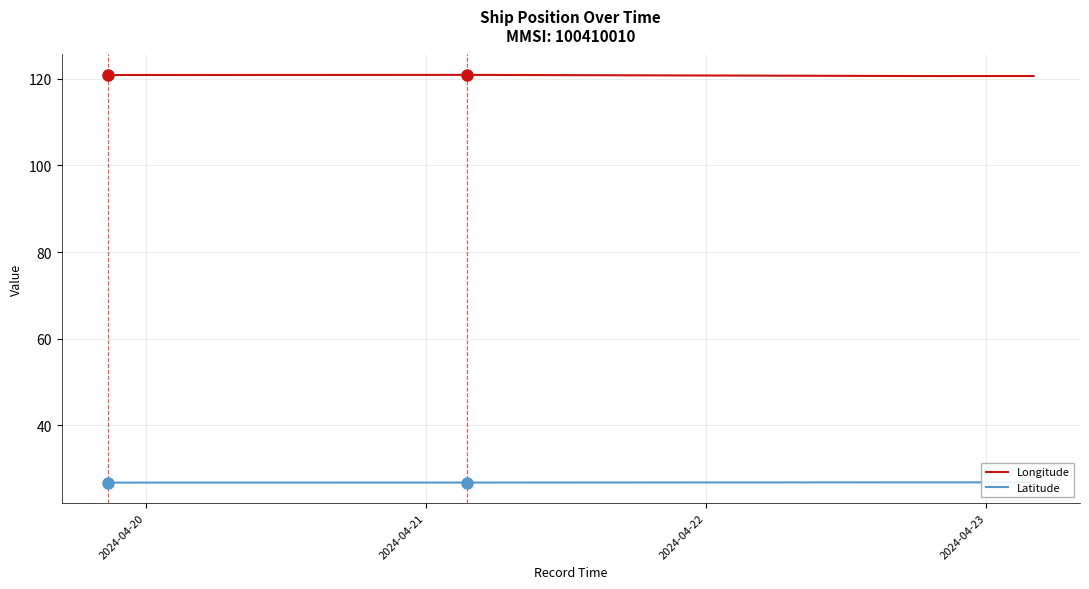

What is the highest value of the Longitude series?

120.9